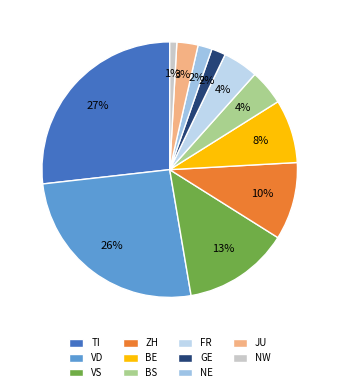

What percentage is the BE slice, to the nearest percent?

8%